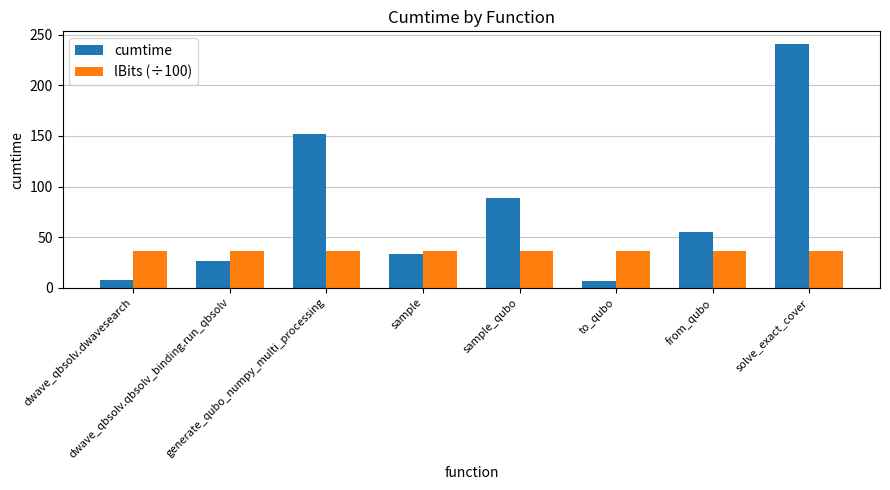

What is the label of the 7th bar from the right?

dwave_qbsolv.qbsolv_binding.run_qbsolv